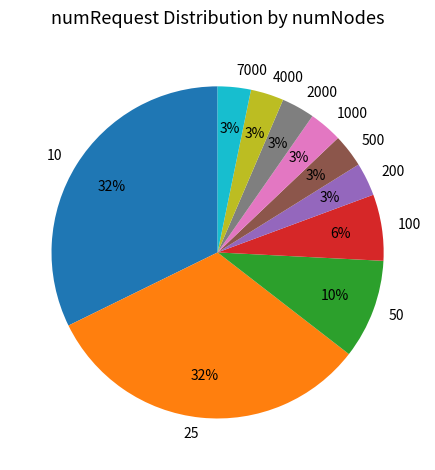

To the nearest percent, what portion does 1000 represent?

3%